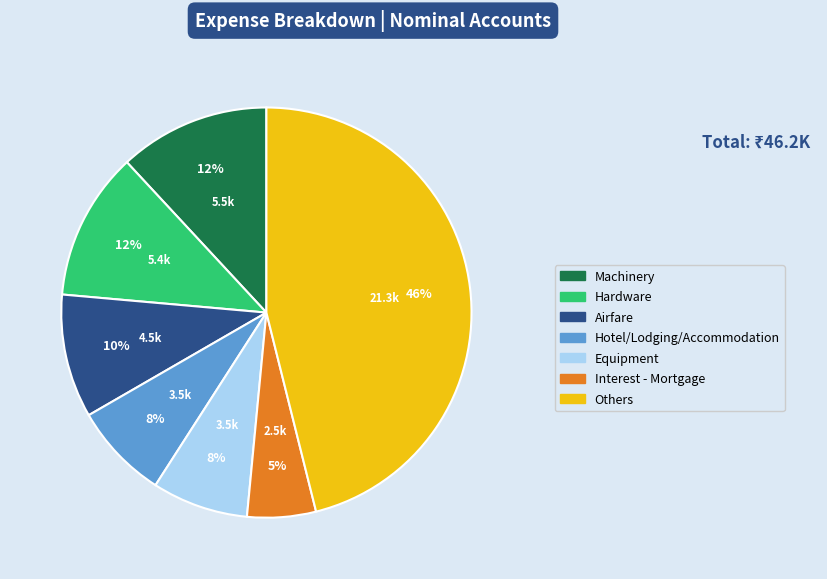

How many segments does this pie chart have?

7